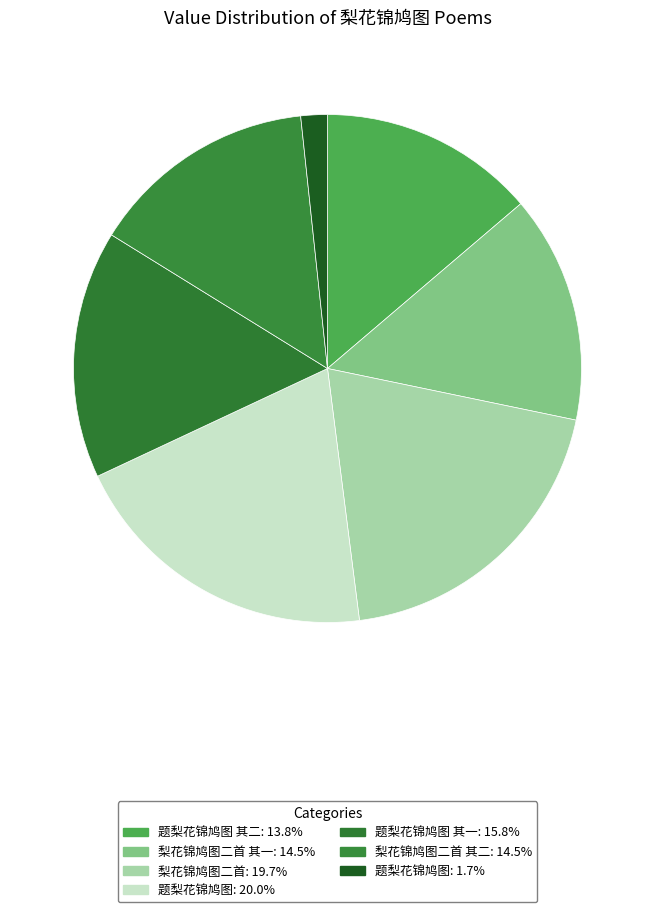

How many segments does this pie chart have?

7